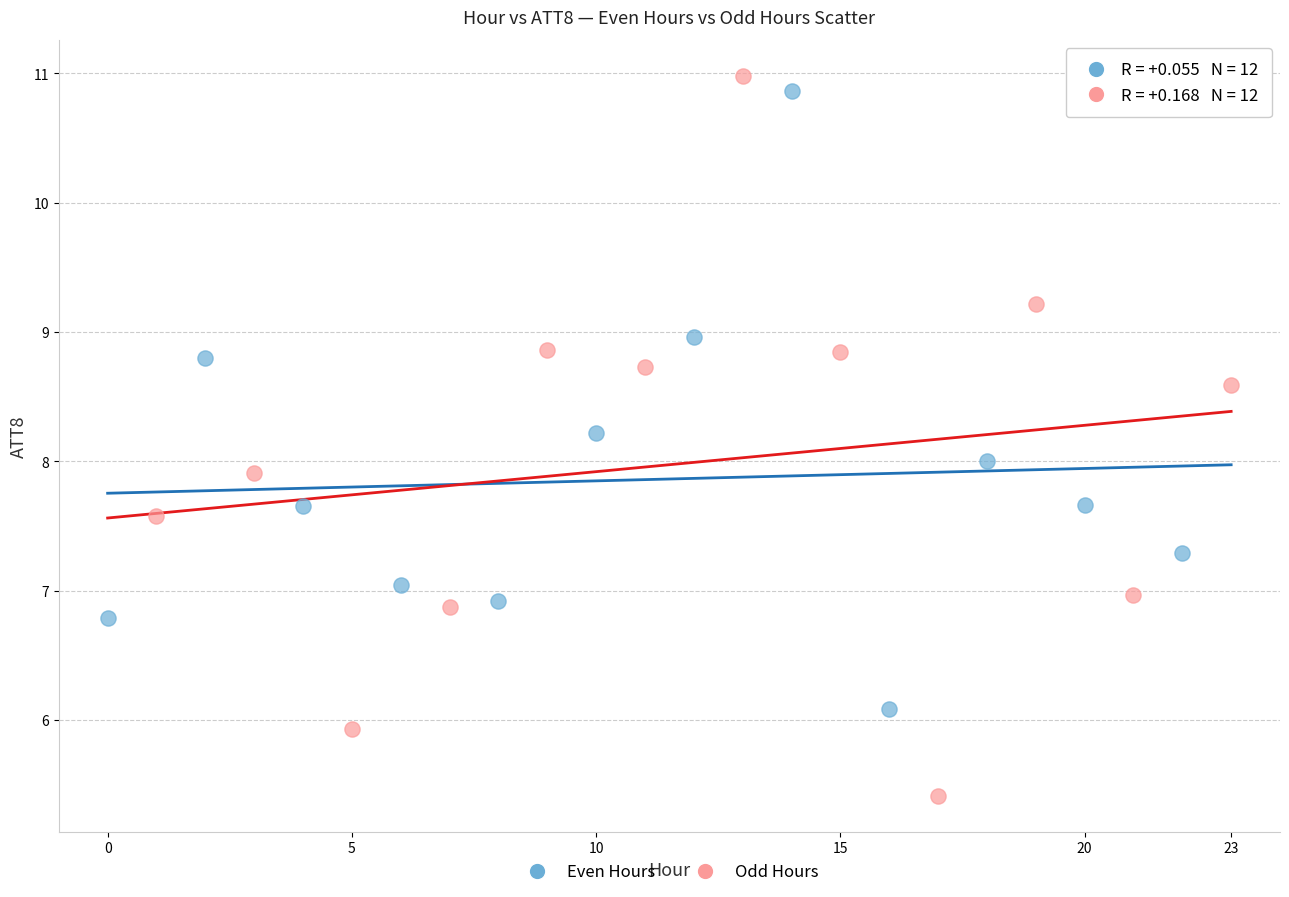

Which series has the widest spread of Y values?

Odd Hours